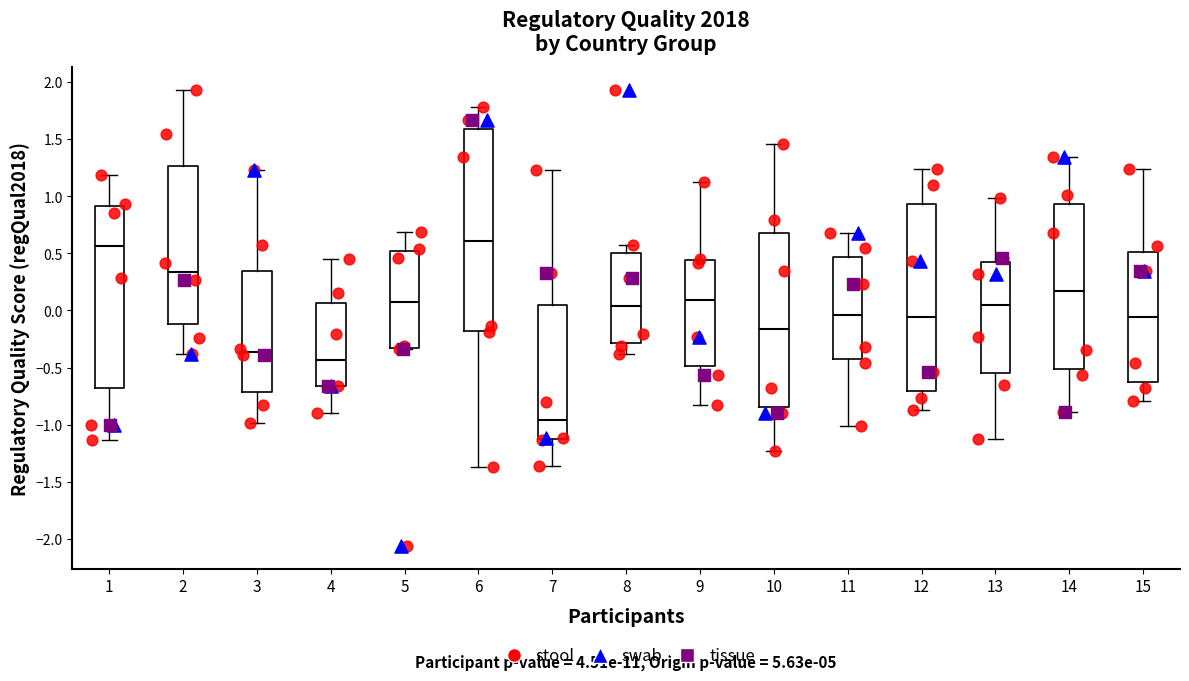

Which box is the tallest, from its lower edge to its upper edge?

6